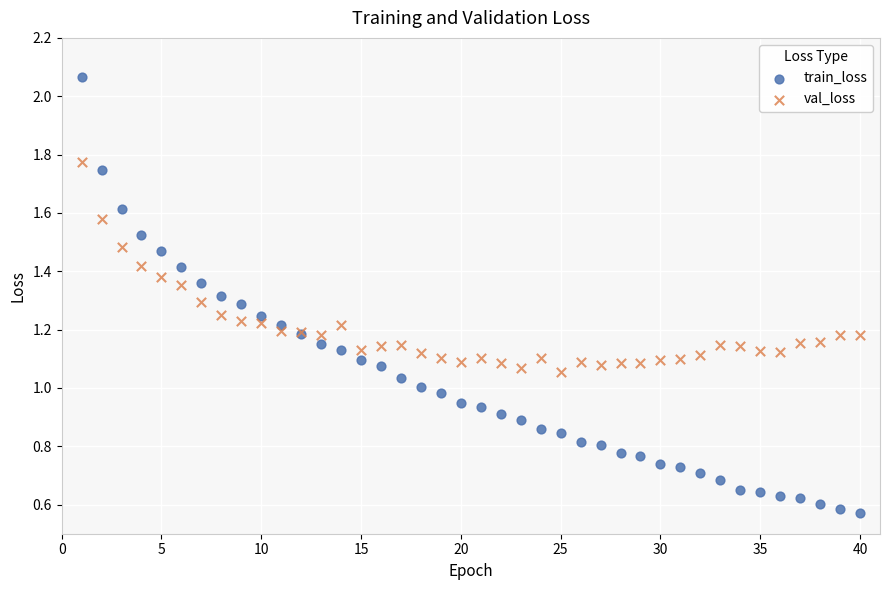

Which series reaches the minimum Y coordinate?

train_loss